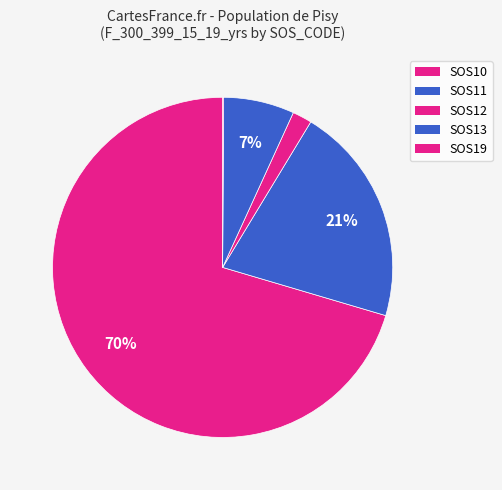

To the nearest percent, what is the difference between the SOS19 and SOS11 slice percentages?

21%